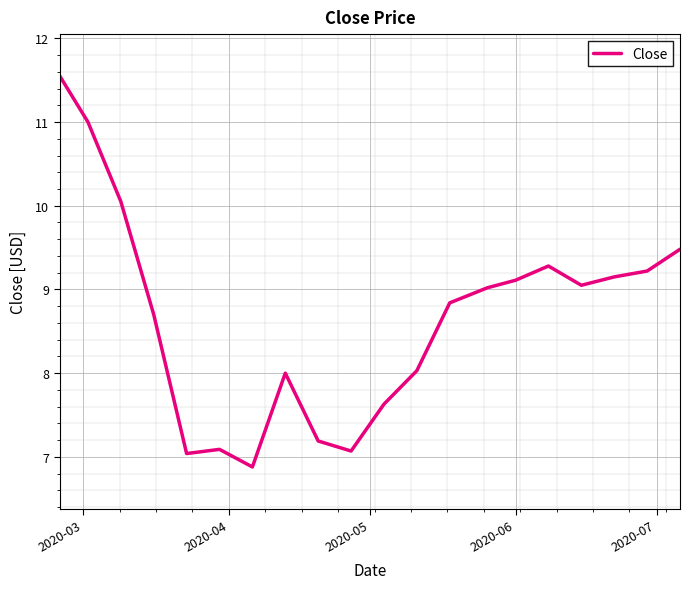

What is the difference between the maximum and minimum values?

4.7